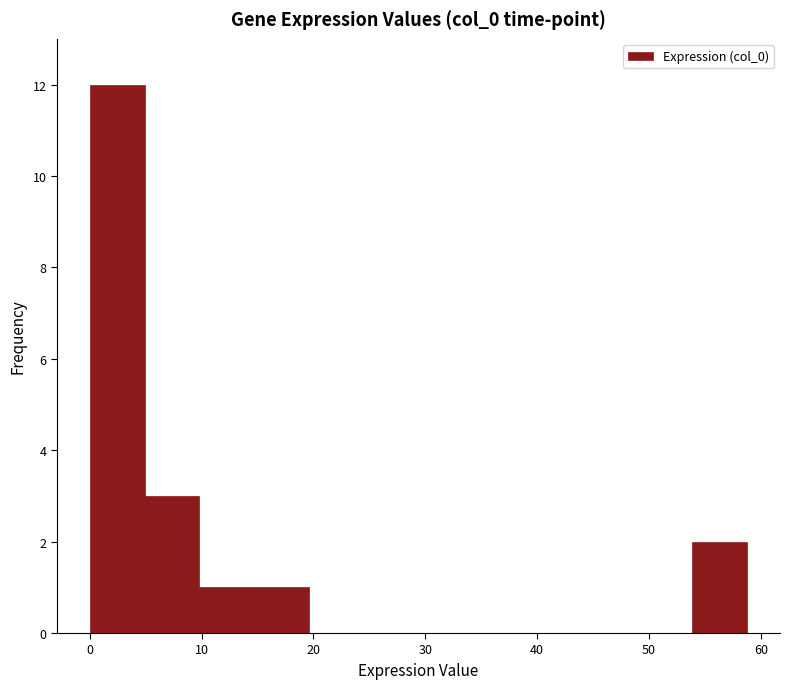

Which range on the x-axis has the tallest bar?

0 to 5